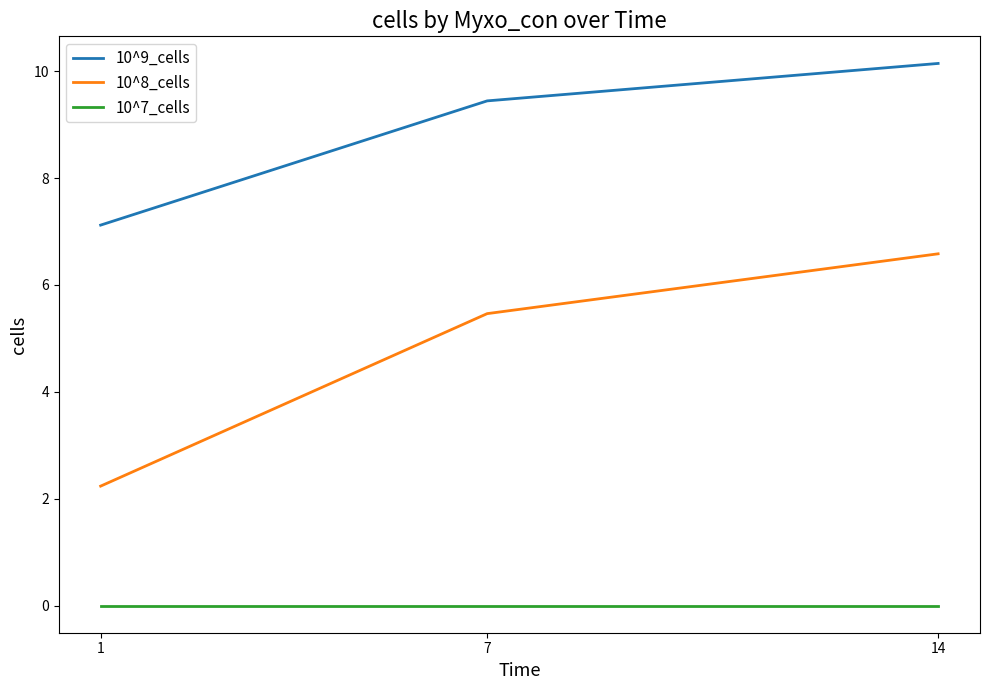

The 10^8_cells series shows 2.2 at 7. True or false?

False